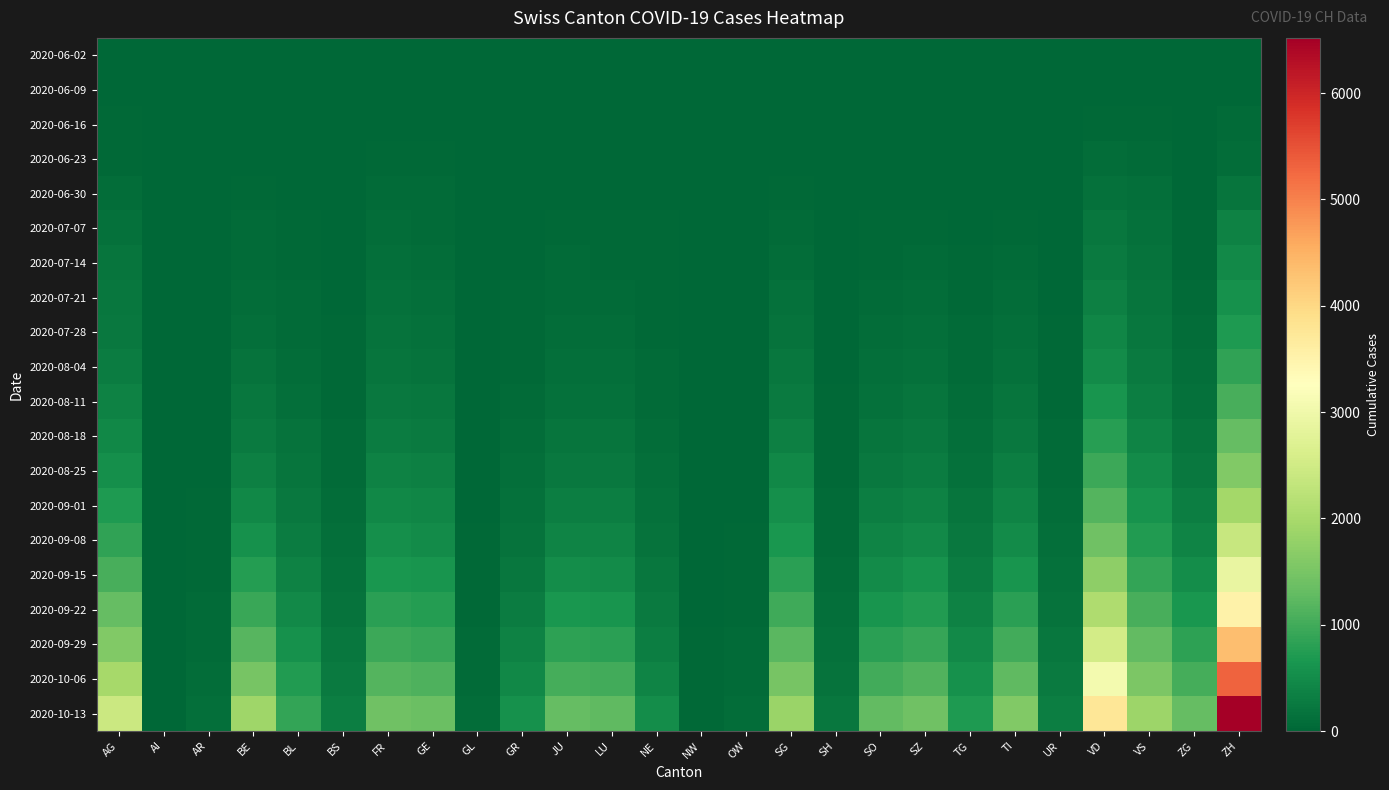

Reading left to right, extract all data points from this chart.

2020-06-02: AG=12	AI=0	AR=0	BE=1	BL=1	BS=0	FR=2	GE=4	GL=0	GR=0	JU=0	LU=0	NE=1	NW=0	OW=0	SG=0	SH=0	SO=3	SZ=0	TG=0	TI=0	UR=0	VD=4	VS=2	ZG=0	ZH=2
2020-06-09: AG=19	AI=0	AR=0	BE=9	BL=3	BS=5	FR=13	GE=12	GL=0	GR=1	JU=0	LU=1	NE=9	NW=0	OW=0	SG=0	SH=1	SO=6	SZ=0	TG=1	TI=1	UR=0	VD=19	VS=16	ZG=3	ZH=23
2020-06-16: AG=30	AI=0	AR=0	BE=0	BL=5	BS=5	FR=23	GE=20	GL=0	GR=2	JU=1	LU=5	NE=12	NW=0	OW=0	SG=0	SH=3	SO=8	SZ=1	TG=1	TI=6	UR=0	VD=43	VS=37	ZG=12	ZH=52
2020-06-23: AG=40	AI=0	AR=0	BE=0	BL=7	BS=7	FR=36	GE=34	GL=0	GR=3	JU=3	LU=11	NE=18	NW=0	OW=0	SG=15	SH=3	SO=11	SZ=6	TG=3	TI=12	UR=0	VD=77	VS=65	ZG=14	ZH=87
2020-06-30: AG=100	AI=0	AR=0	BE=27	BL=17	BS=7	FR=61	GE=52	GL=1	GR=9	JU=12	LU=25	NE=22	NW=0	OW=1	SG=35	SH=5	SO=19	SZ=21	TG=12	TI=14	UR=4	VD=137	VS=109	ZG=23	ZH=189
2020-07-07: AG=152	AI=0	AR=4	BE=53	BL=32	BS=15	FR=96	GE=75	GL=2	GR=14	JU=41	LU=37	NE=26	NW=0	OW=2	SG=75	SH=8	SO=35	SZ=42	TG=21	TI=40	UR=14	VD=223	VS=130	ZG=38	ZH=382
2020-07-14: AG=180	AI=0	AR=5	BE=75	BL=48	BS=20	FR=115	GE=95	GL=3	GR=20	JU=55	LU=50	NE=30	NW=1	OW=3	SG=100	SH=10	SO=50	SZ=60	TG=30	TI=60	UR=18	VD=280	VS=160	ZG=50	ZH=480
2020-07-21: AG=210	AI=0	AR=6	BE=95	BL=60	BS=25	FR=135	GE=115	GL=4	GR=28	JU=70	LU=65	NE=35	NW=1	OW=4	SG=130	SH=13	SO=65	SZ=80	TG=40	TI=80	UR=22	VD=340	VS=190	ZG=65	ZH=580
2020-07-28: AG=240	AI=0	AR=8	BE=120	BL=75	BS=30	FR=160	GE=140	GL=5	GR=38	JU=90	LU=85	NE=42	NW=2	OW=5	SG=165	SH=16	SO=82	SZ=105	TG=52	TI=105	UR=28	VD=410	VS=225	ZG=85	ZH=700
2020-08-04: AG=290	AI=1	AR=10	BE=155	BL=95	BS=38	FR=195	GE=175	GL=7	GR=50	JU=115	LU=110	NE=52	NW=3	OW=7	SG=210	SH=20	SO=105	SZ=138	TG=68	TI=140	UR=35	VD=500	VS=270	ZG=110	ZH=860
2020-08-11: AG=360	AI=1	AR=13	BE=205	BL=120	BS=48	FR=240	GE=220	GL=9	GR=65	JU=150	LU=145	NE=65	NW=4	OW=9	SG=270	SH=26	SO=140	SZ=180	TG=90	TI=185	UR=45	VD=620	VS=330	ZG=145	ZH=1060
2020-08-18: AG=450	AI=2	AR=17	BE=270	BL=155	BS=60	FR=295	GE=275	GL=12	GR=85	JU=195	LU=190	NE=82	NW=6	OW=12	SG=345	SH=34	SO=185	SZ=235	TG=118	TI=245	UR=58	VD=770	VS=405	ZG=192	ZH=1300
2020-08-25: AG=560	AI=3	AR=22	BE=350	BL=195	BS=75	FR=360	GE=340	GL=16	GR=110	JU=250	LU=245	NE=103	NW=8	OW=16	SG=435	SH=44	SO=240	SZ=300	TG=150	TI=315	UR=74	VD=950	VS=495	ZG=250	ZH=1600
2020-09-01: AG=690	AI=4	AR=28	BE=450	BL=245	BS=95	FR=440	GE=415	GL=21	GR=140	JU=320	LU=315	NE=130	NW=11	OW=21	SG=540	SH=56	SO=310	SZ=380	TG=190	TI=400	UR=93	VD=1160	VS=600	ZG=320	ZH=1950
2020-09-08: AG=850	AI=5	AR=36	BE=580	BL=305	BS=118	FR=535	GE=505	GL=27	GR=178	JU=405	LU=400	NE=163	NW=14	OW=27	SG=660	SH=71	SO=395	SZ=475	TG=240	TI=505	UR=115	VD=1410	VS=725	ZG=405	ZH=2380
2020-09-15: AG=1050	AI=6	AR=46	BE=740	BL=380	BS=145	FR=650	GE=615	GL=35	GR=225	JU=510	LU=505	NE=204	NW=18	OW=35	SG=805	SH=89	SO=500	SZ=590	TG=300	TI=635	UR=142	VD=1710	VS=875	ZG=510	ZH=2900
2020-09-22: AG=1300	AI=8	AR=58	BE=940	BL=470	BS=178	FR=790	GE=750	GL=44	GR=285	JU=645	LU=635	NE=256	NW=23	OW=44	SG=985	SH=111	SO=630	SZ=735	TG=375	TI=800	UR=174	VD=2080	VS=1060	ZG=645	ZH=3540
2020-09-29: AG=1600	AI=10	AR=73	BE=1190	BL=580	BS=218	FR=960	GE=915	GL=56	GR=360	JU=815	LU=800	NE=322	NW=29	OW=56	SG=1210	SH=138	SO=795	SZ=915	TG=465	TI=1005	UR=212	VD=2530	VS=1280	ZG=815	ZH=4330
2020-10-06: AG=1970	AI=12	AR=92	BE=1500	BL=715	BS=265	FR=1165	GE=1115	GL=70	GR=455	JU=1030	LU=1005	NE=405	NW=37	OW=70	SG=1490	SH=170	SO=1005	SZ=1140	TG=575	TI=1265	UR=258	VD=3080	VS=1550	ZG=1030	ZH=5310
2020-10-13: AG=2430	AI=15	AR=116	BE=1890	BL=880	BS=320	FR=1415	GE=1360	GL=88	GR=575	JU=1300	LU=1265	NE=510	NW=46	OW=88	SG=1840	SH=209	SO=1275	SZ=1420	TG=710	TI=1590	UR=312	VD=3760	VS=1880	ZG=1300	ZH=6520